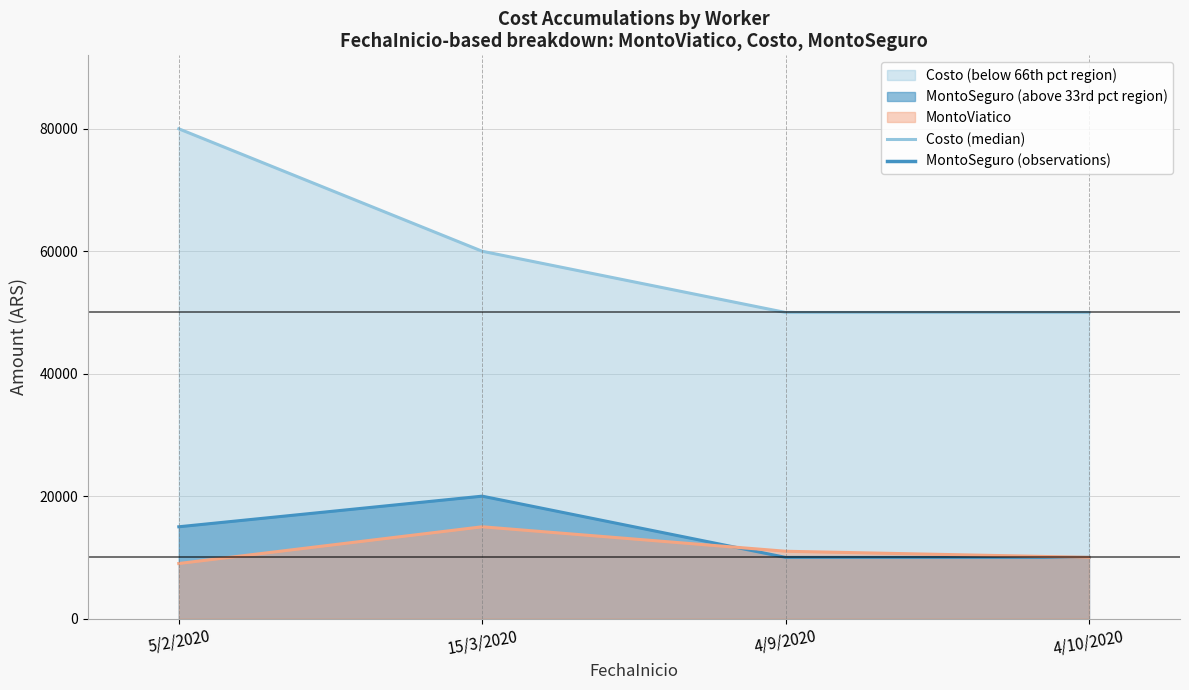

Count the MontoSeguro (line) values in the range 10000 to 20000.

4